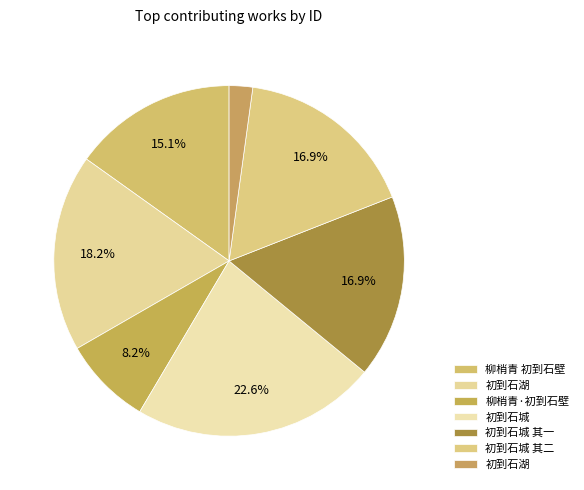

To the nearest percent, what is the difference between the largest and smallest slice percentages?

20%